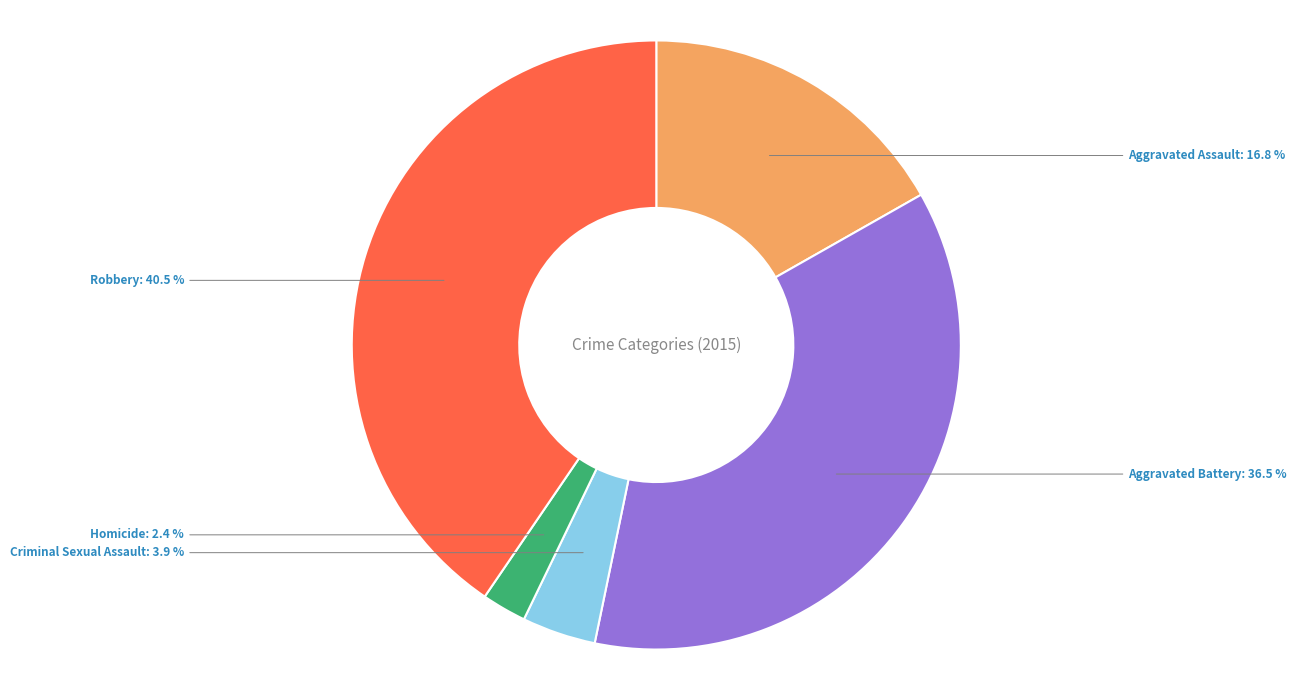

To the nearest percent, what is the average slice percentage?

20%